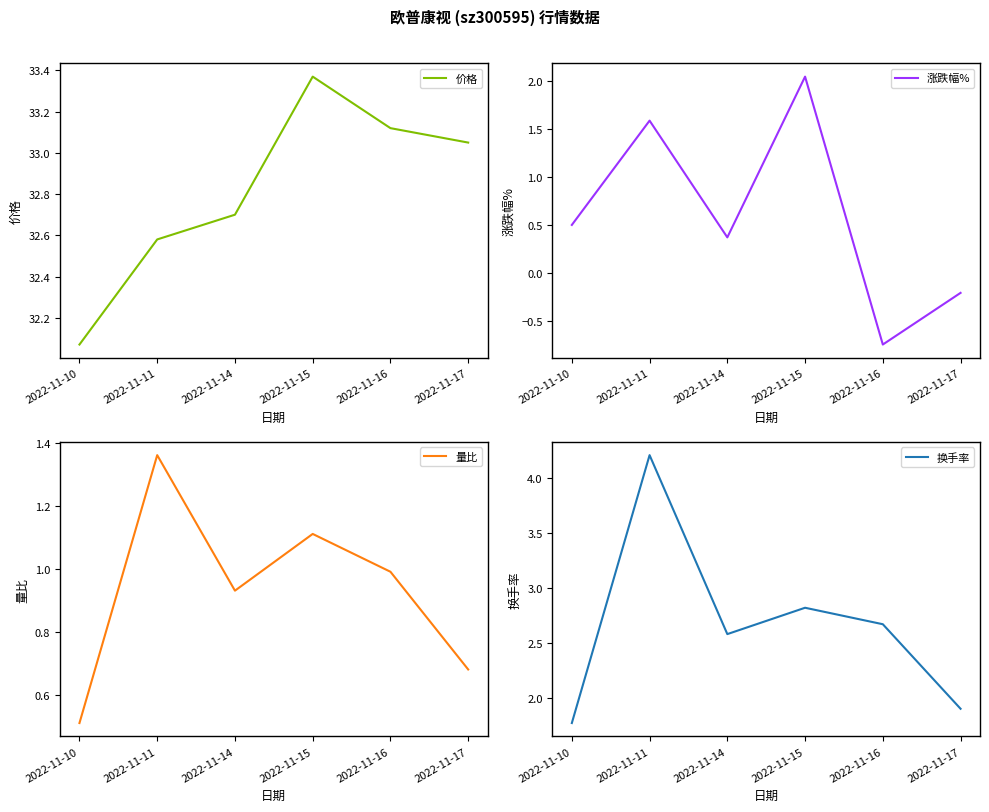

What is the approximate value of 价格 at 2022-11-16?

33.1